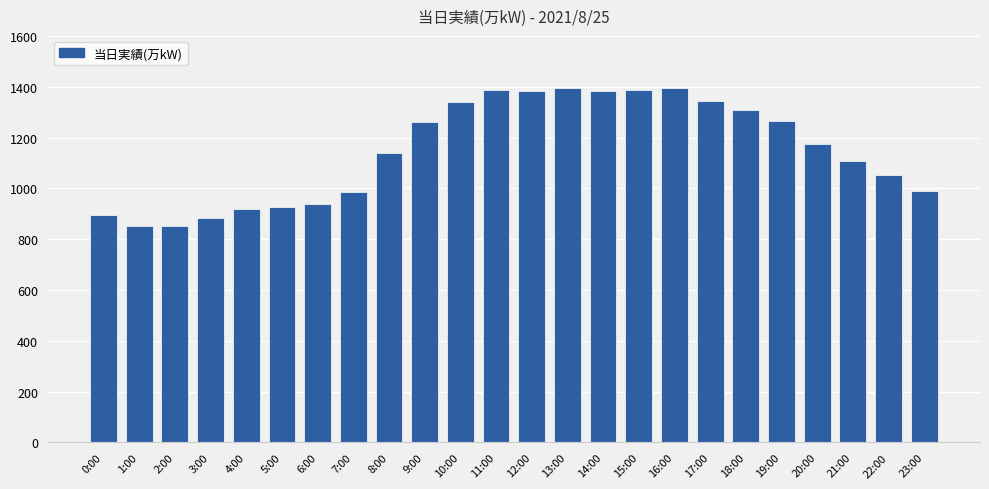

What is the average value?

1149